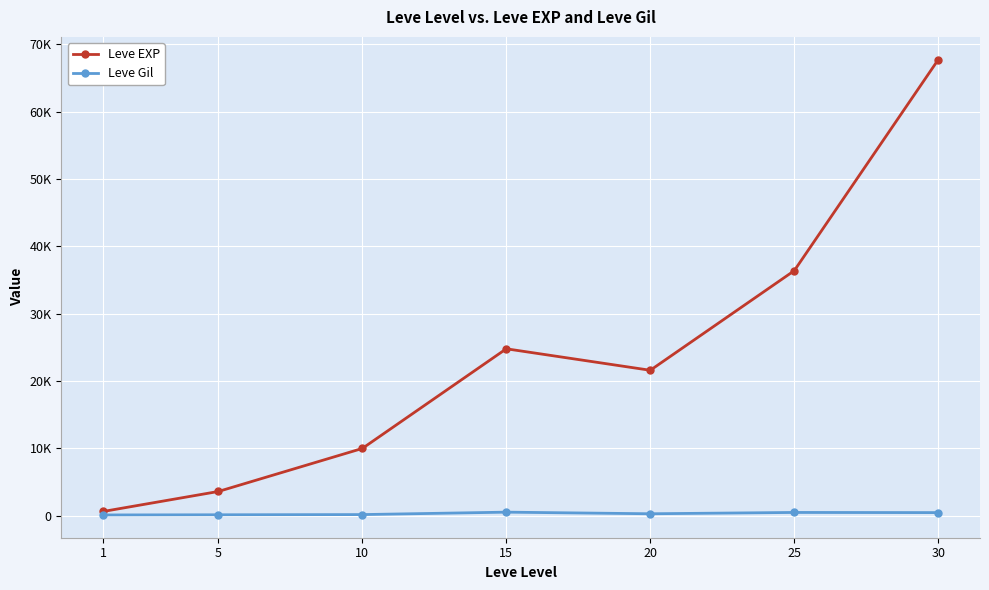

Is this an area chart (filled region under the line)?

No